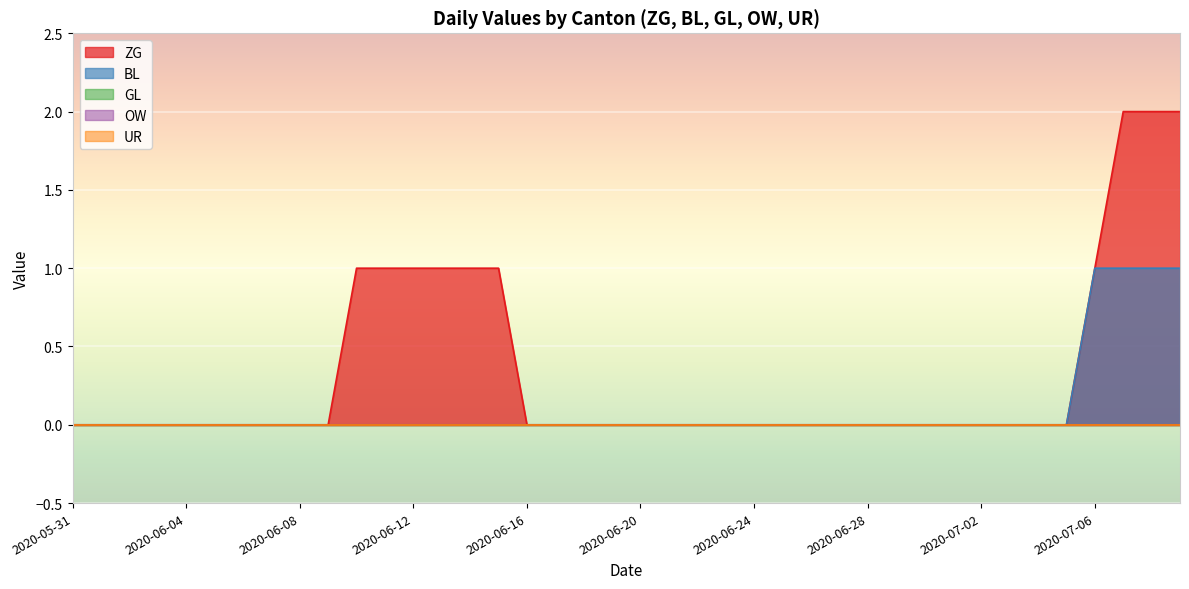

How many categories are shown in the chart?

29